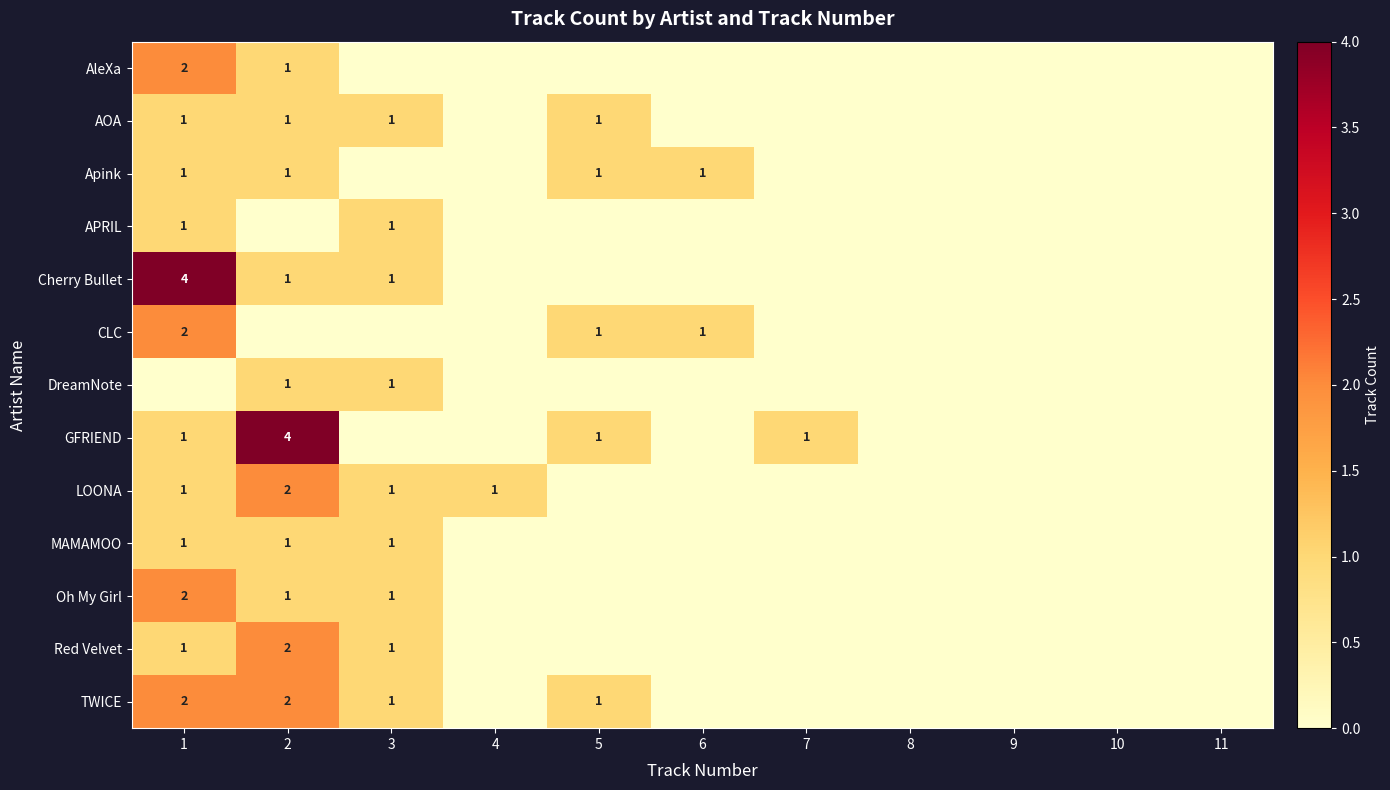

Is it true that Cherry Bullet equals 2 at 1?

False